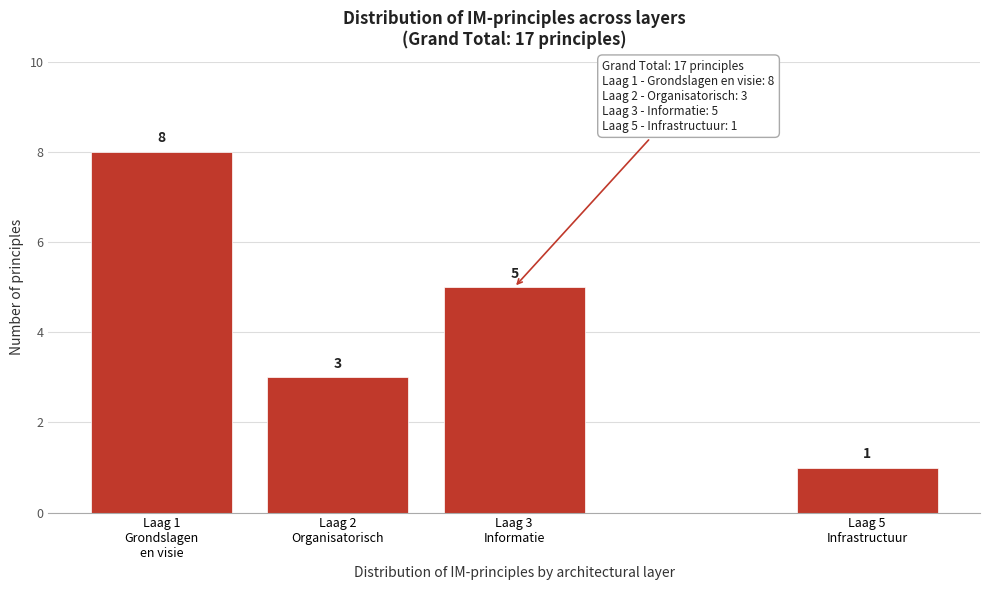

Reading left to right, list all the values displayed in this chart.

8	3	5	1